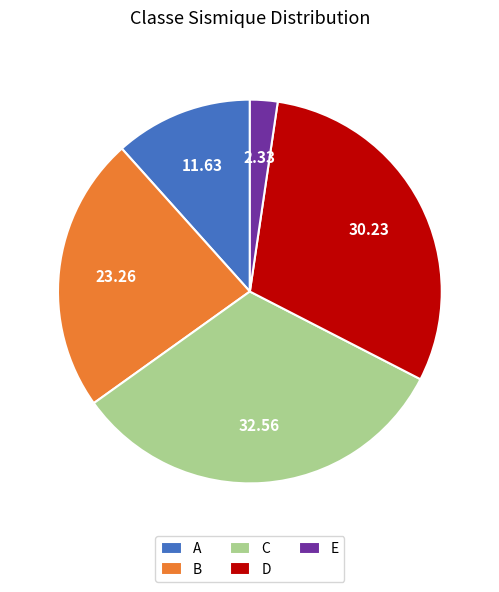

Between E and B, which is larger?

B